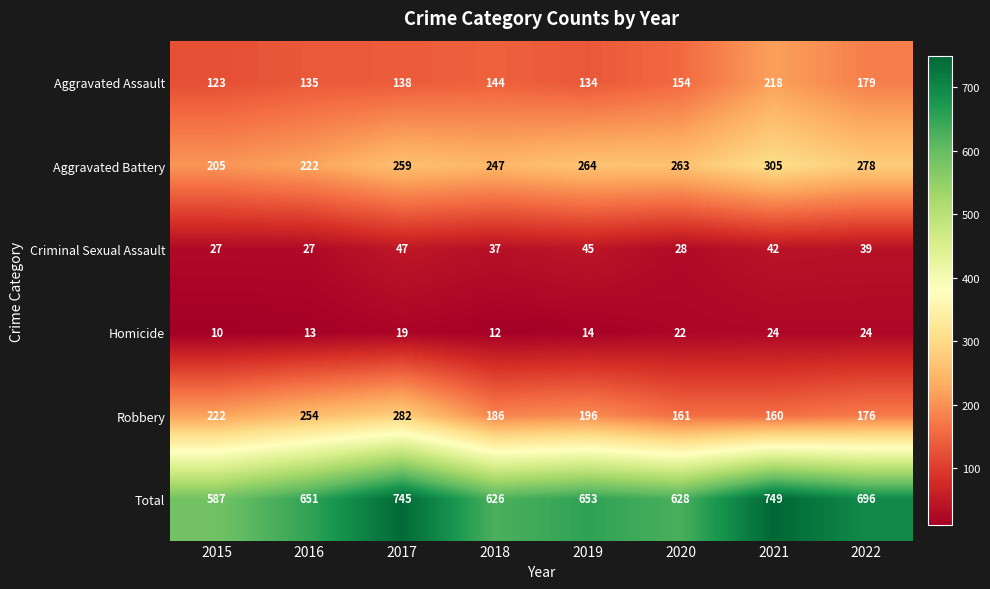

What is the highest value of the Aggravated Assault series?

218